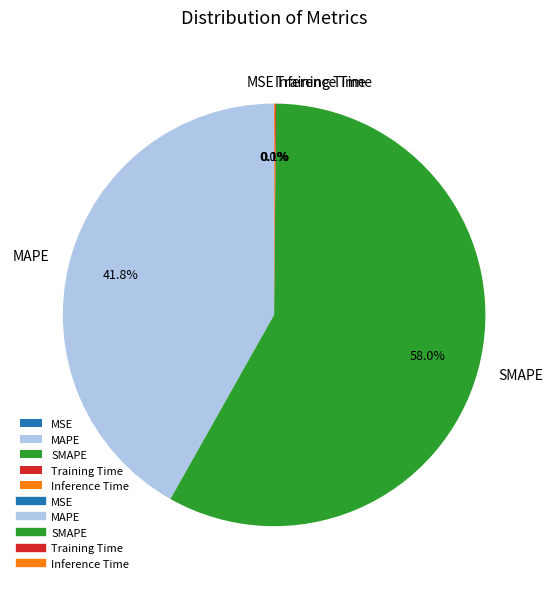

Does SMAPE represent more than half of the total?

Yes